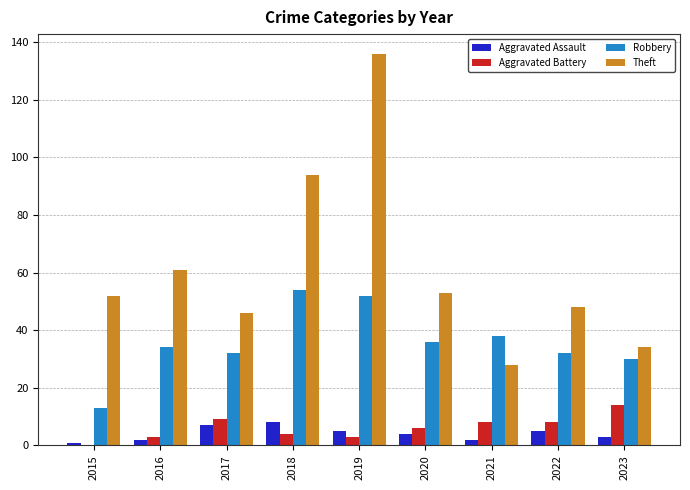

At which label does Aggravated Assault first exceed 4?

2017